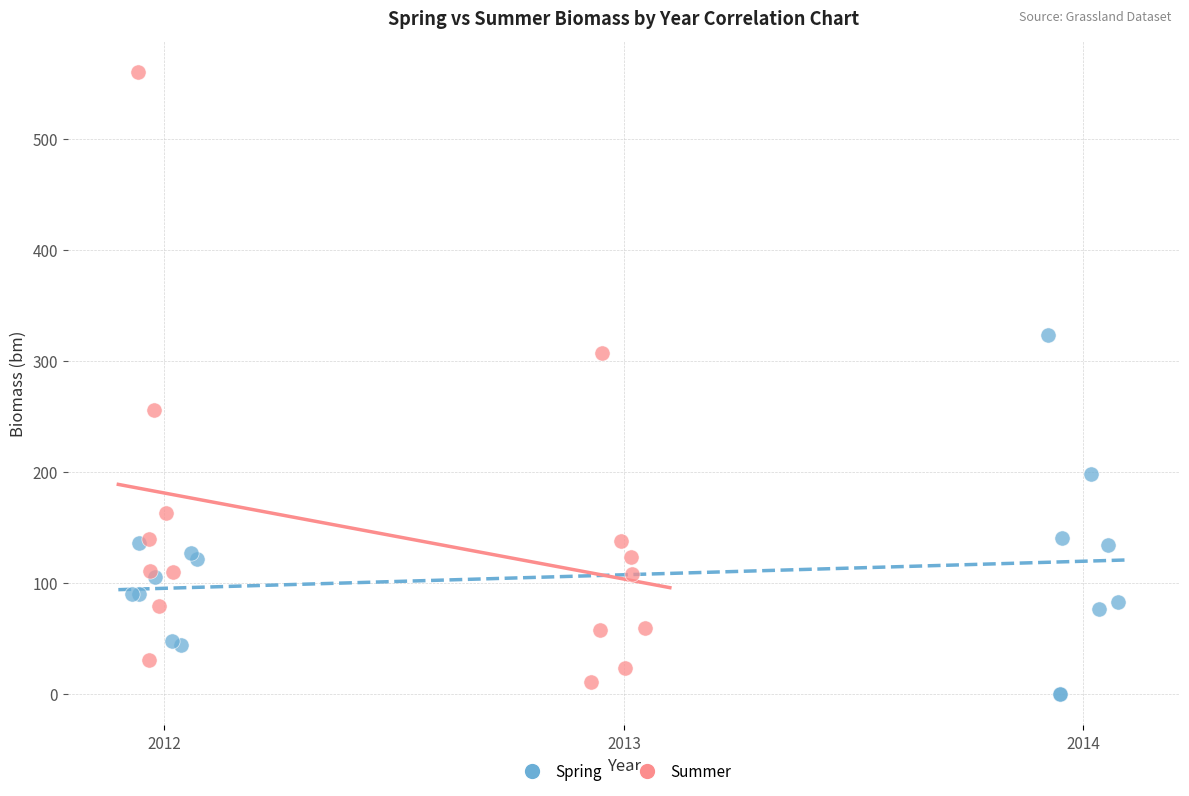

Which series has the widest spread of Y values?

Summer